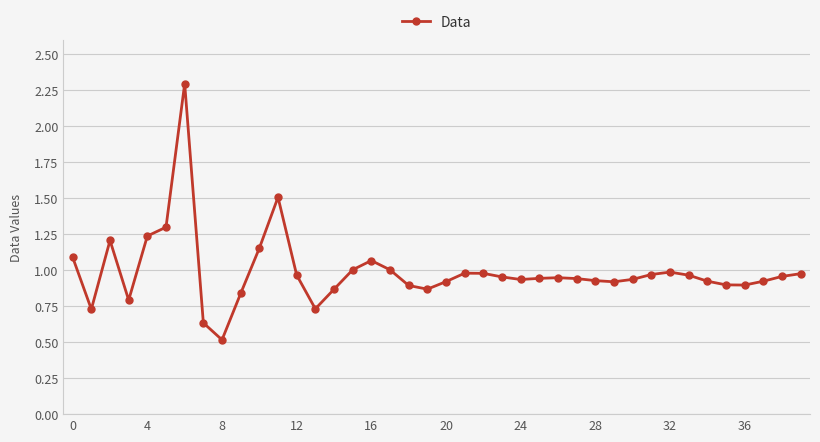

True or false: there are more than 0 points higher than both neighbors.

True